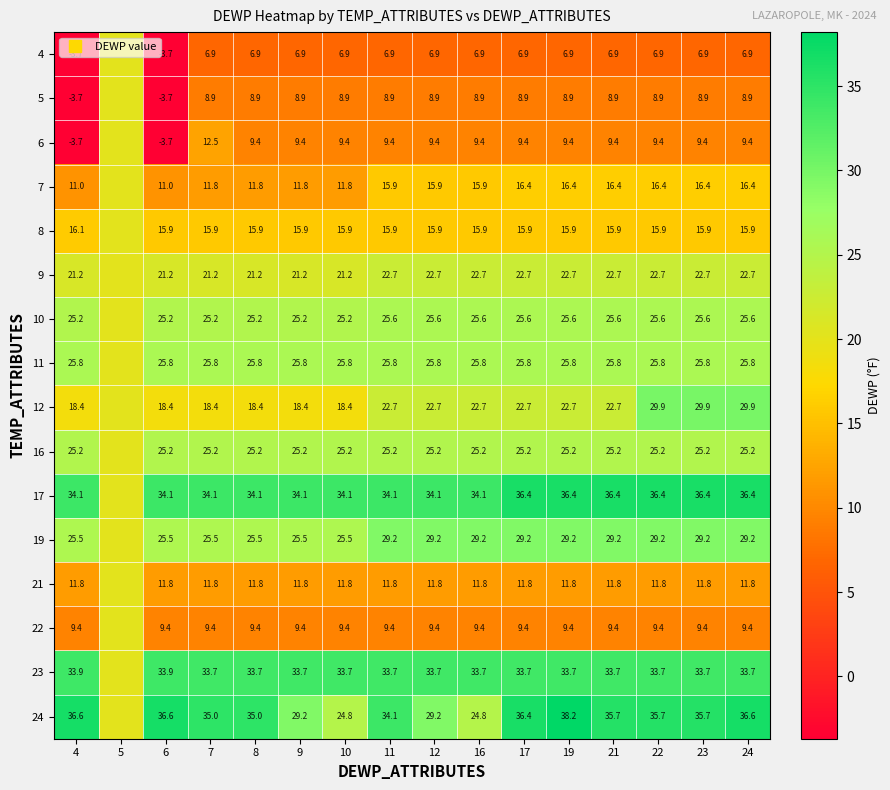

How many distinct data groups are displayed?

16